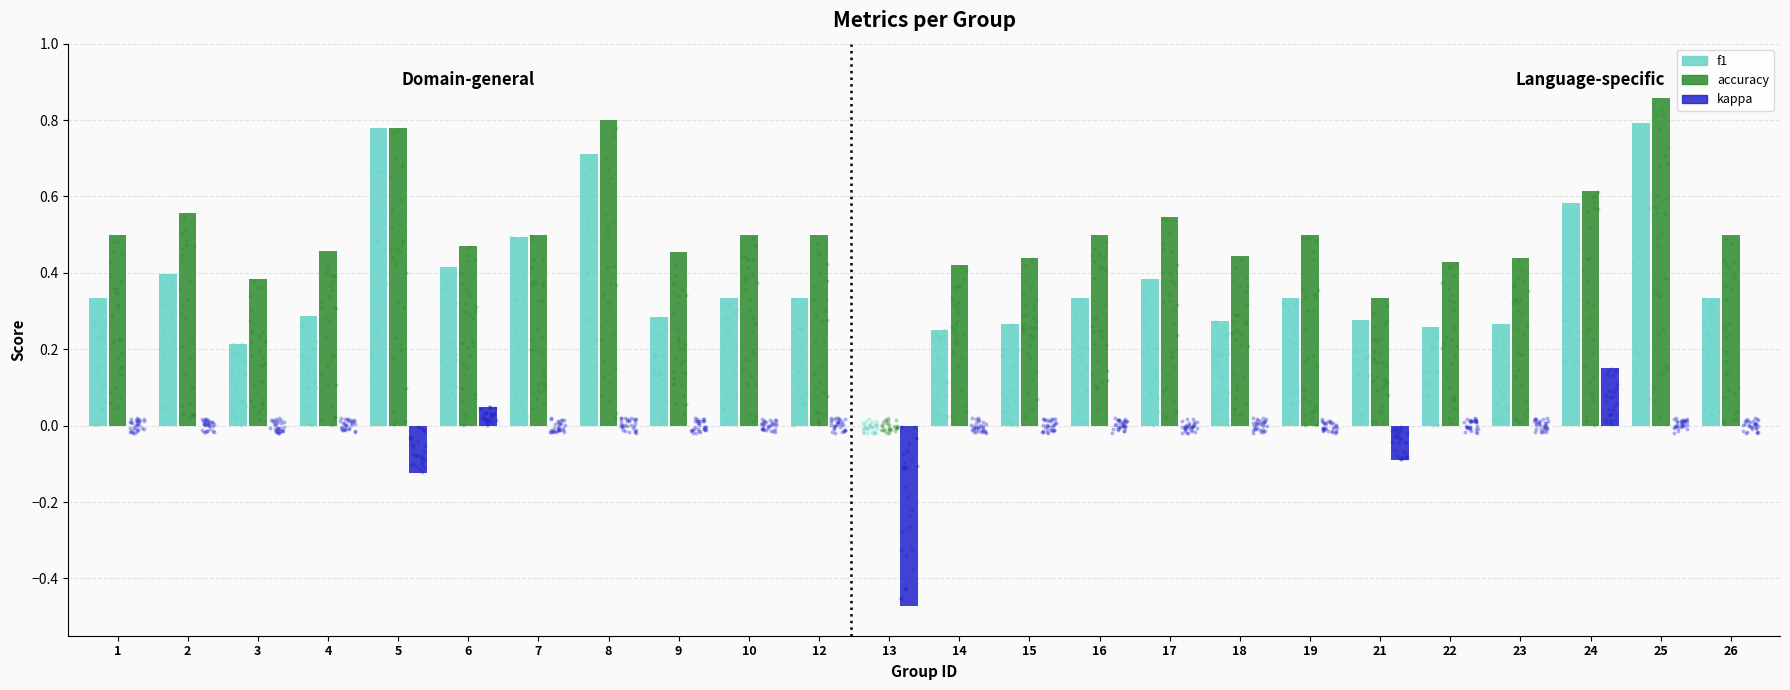

Which series reaches the minimum Y coordinate?

kappa